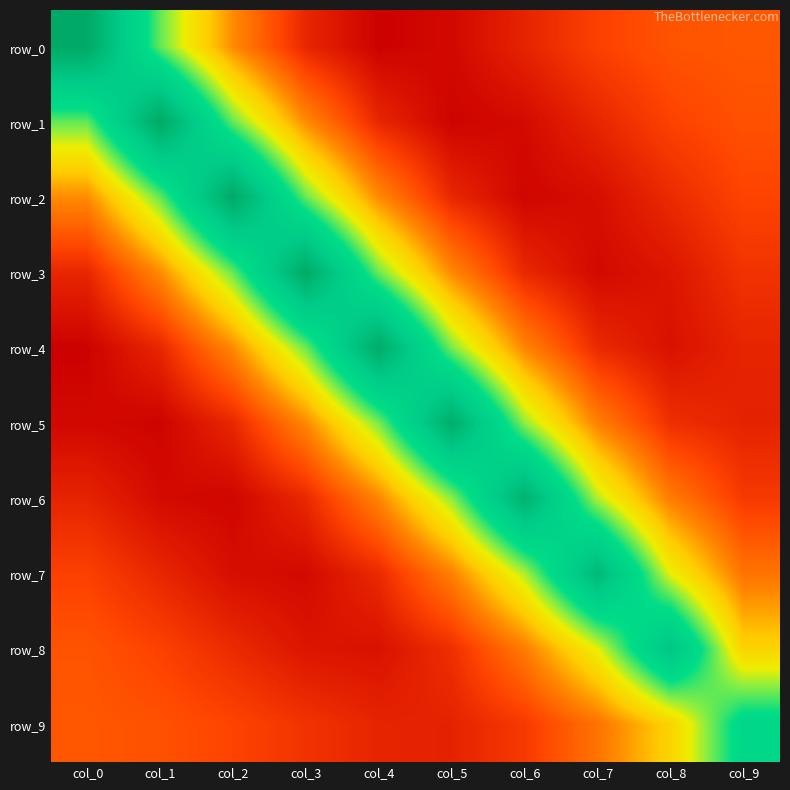

How many values in row_2 are above zero?

5